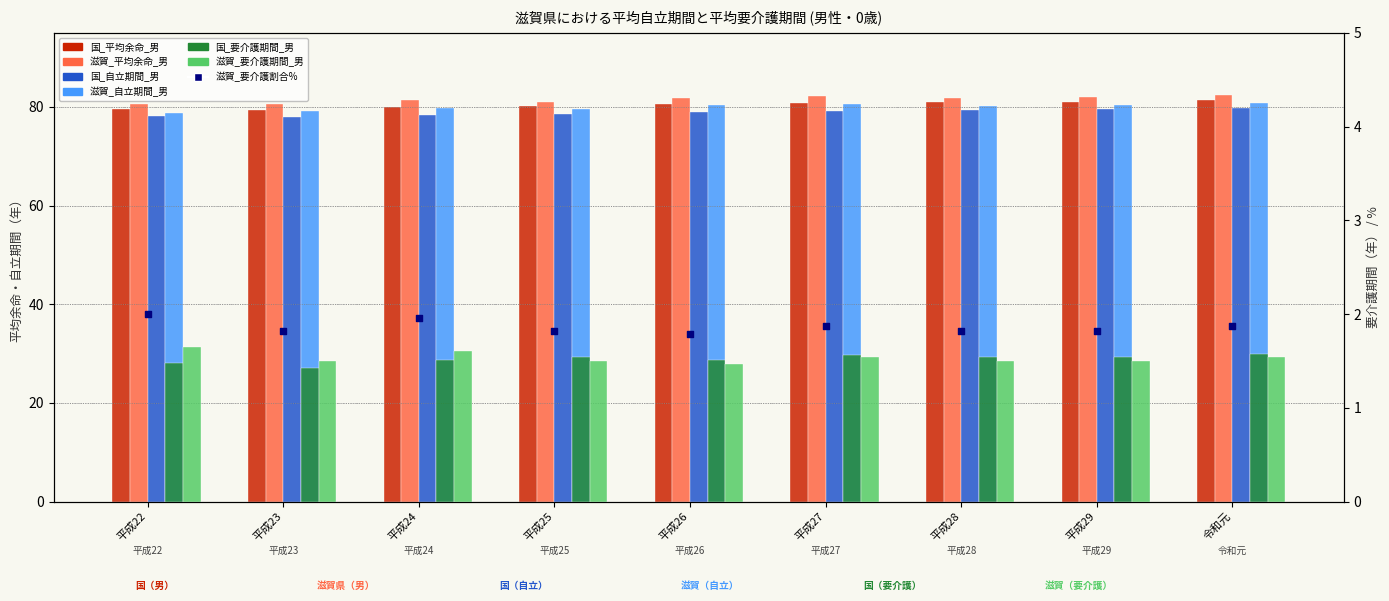

What is the total value across all series at 平成27?

325.7